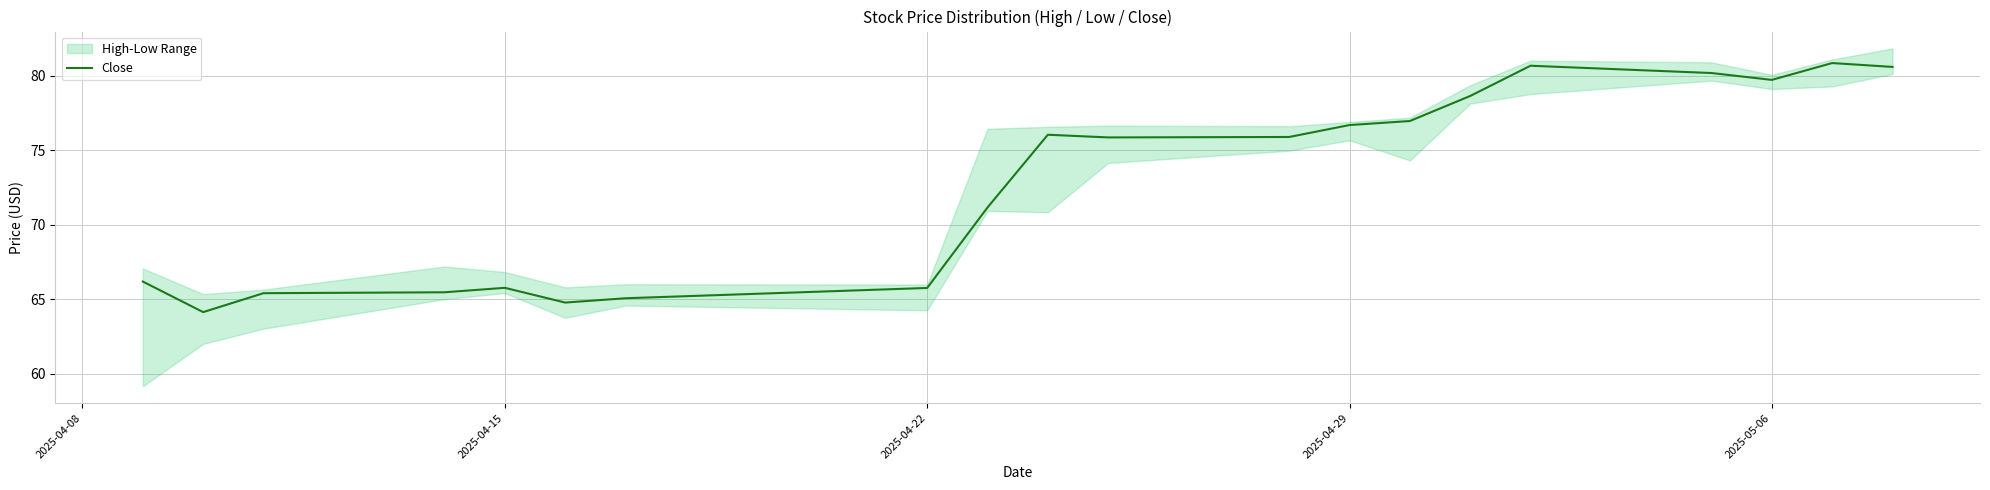

Count the number of categories in the chart.

20